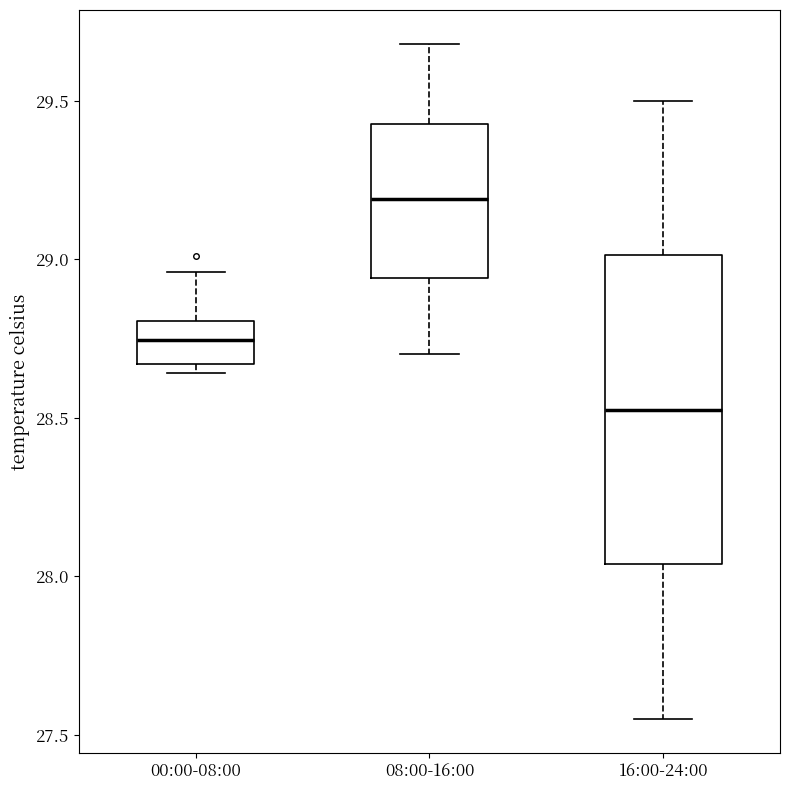

Where does the upper whisker of the box for 00:00-08:00 end on the y-axis? The values are not printed on the chart, so give them approximately, as read against the axis.

28.95